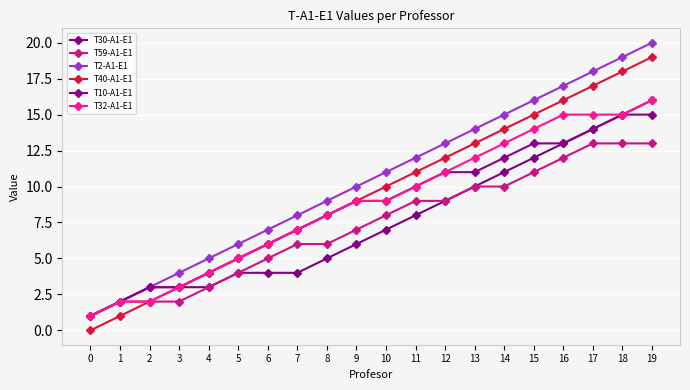

How many positive values does the T40-A1-E1 series have?

19